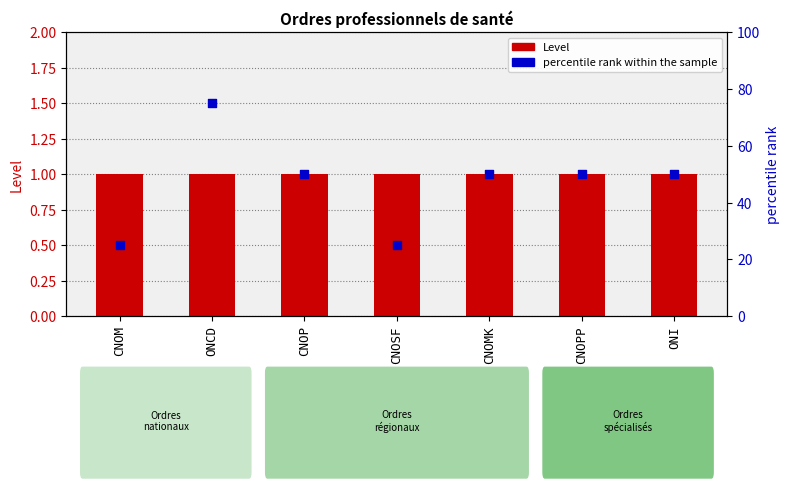

What are all the series names shown in the legend?

Level, percentile rank within the sample